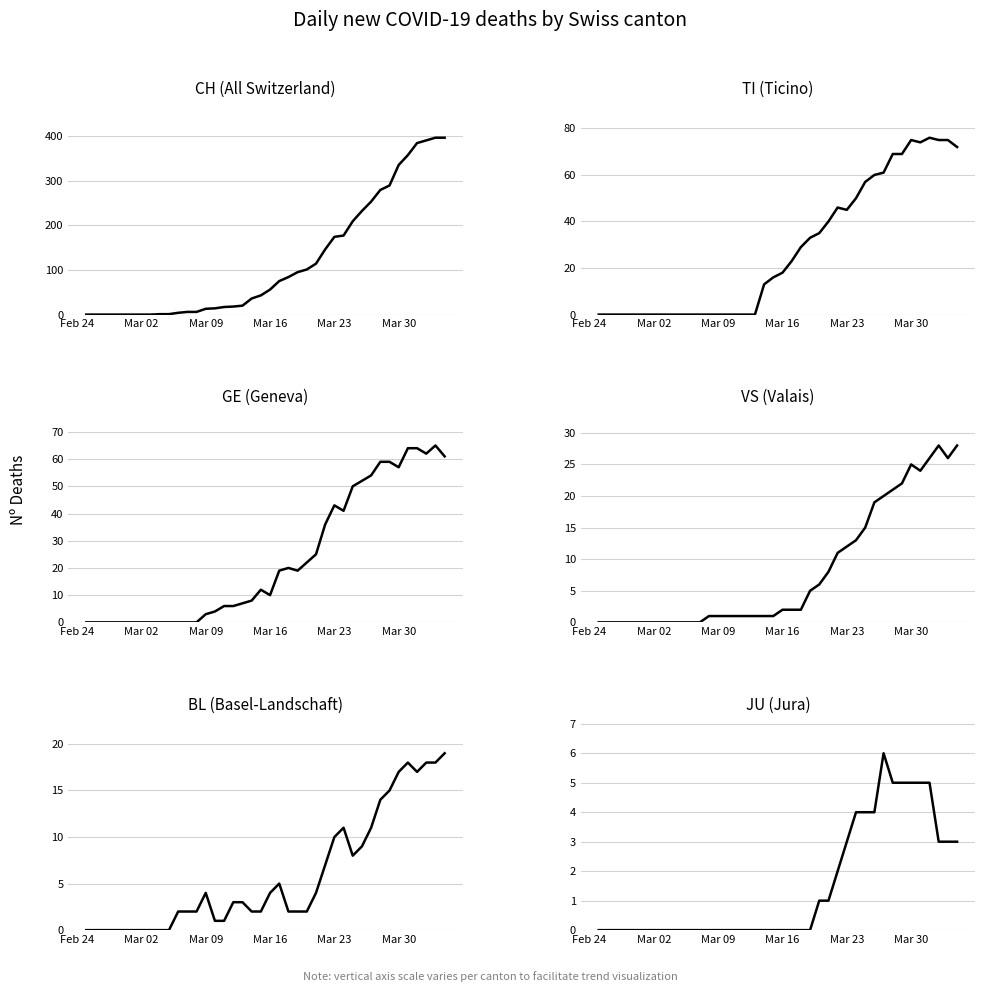

What are all the series names shown in the legend?

CH, TI, GE, VS, BL, JU